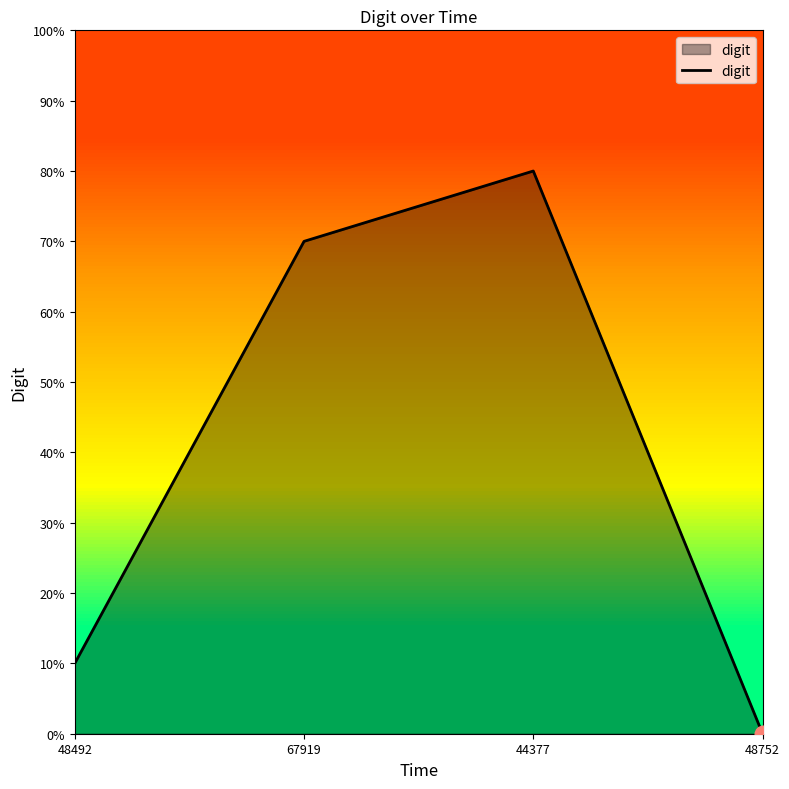

Which has a higher value, 44377 or 48752?

44377